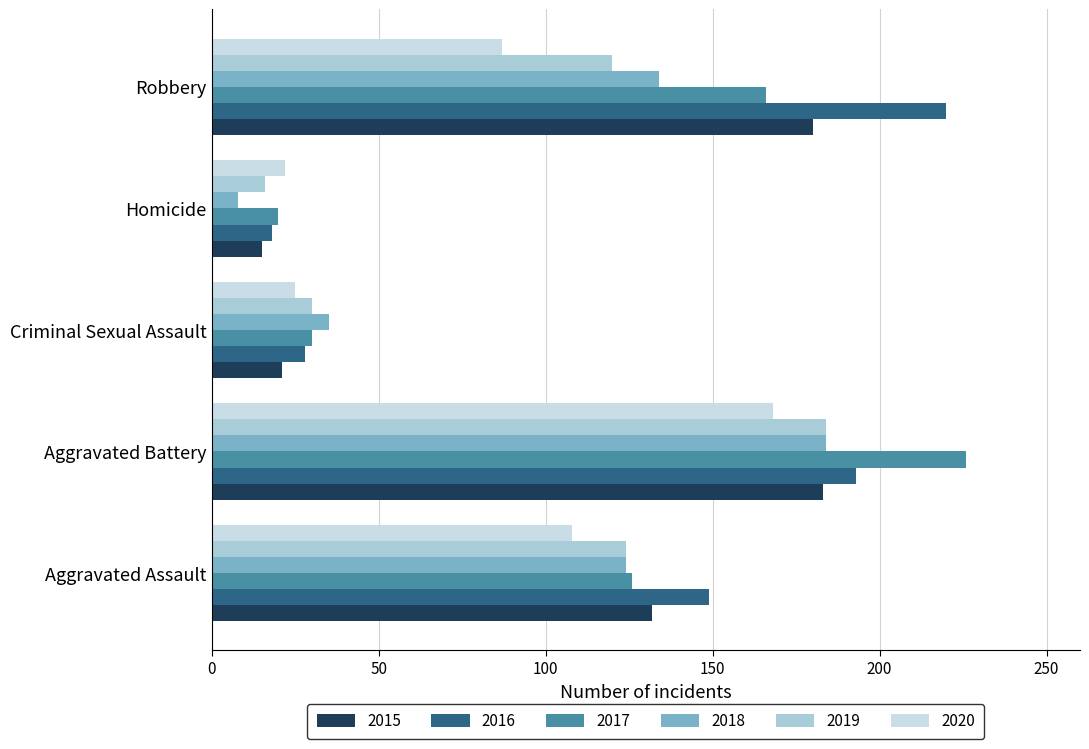

Which series has the largest total across all categories?

2016